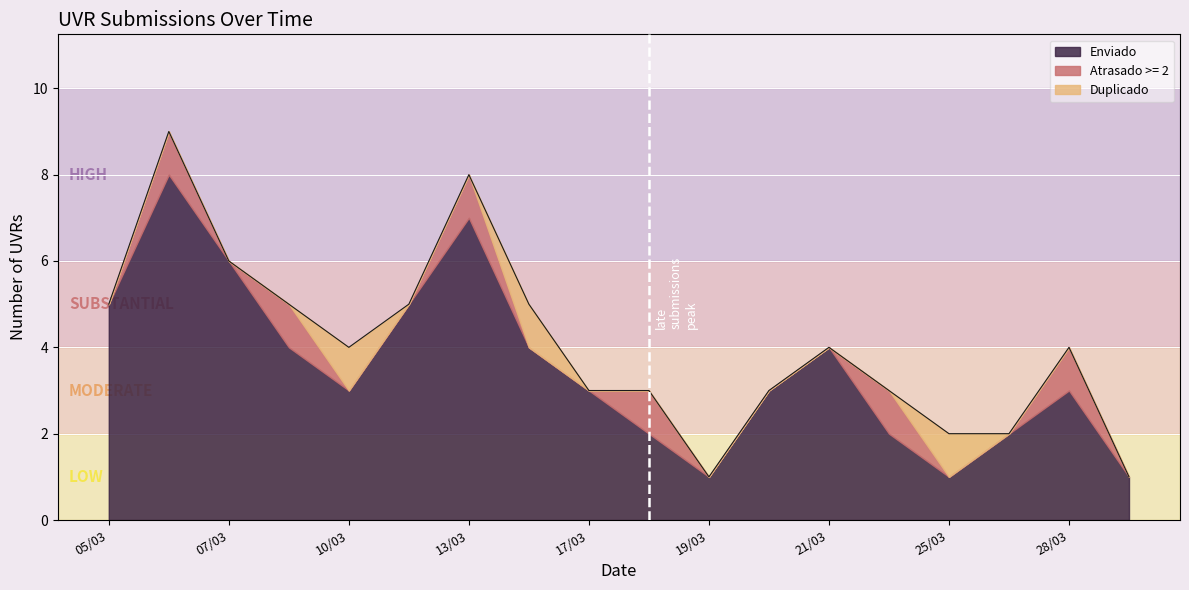

Is it true that Enviado equals 7 at 13/03?

True